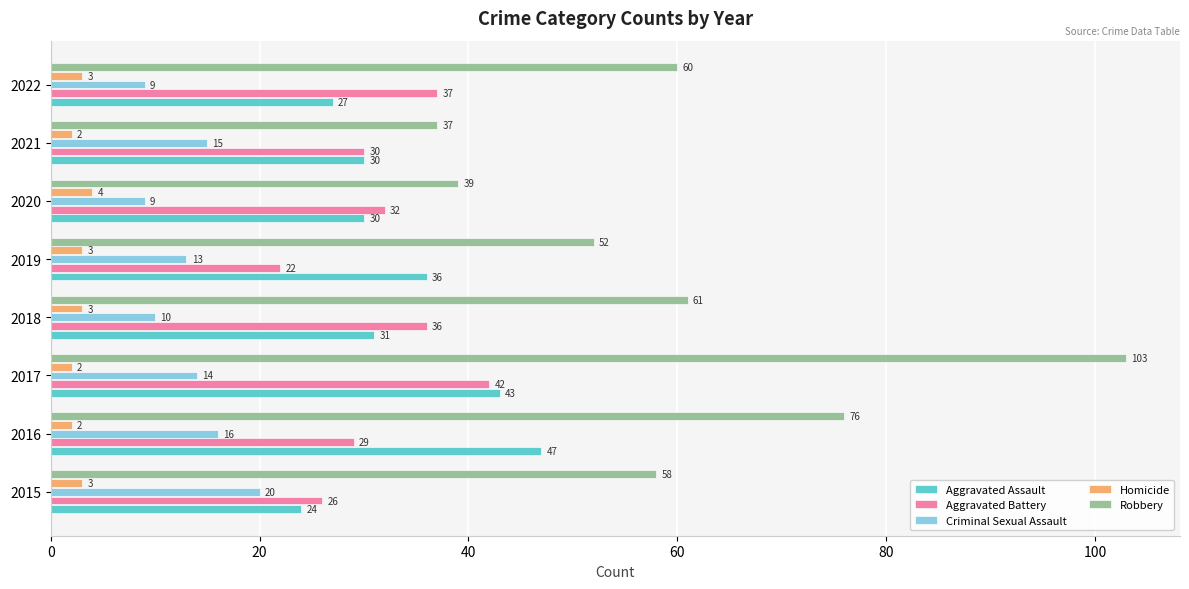

What is the maximum value for Criminal Sexual Assault?

20